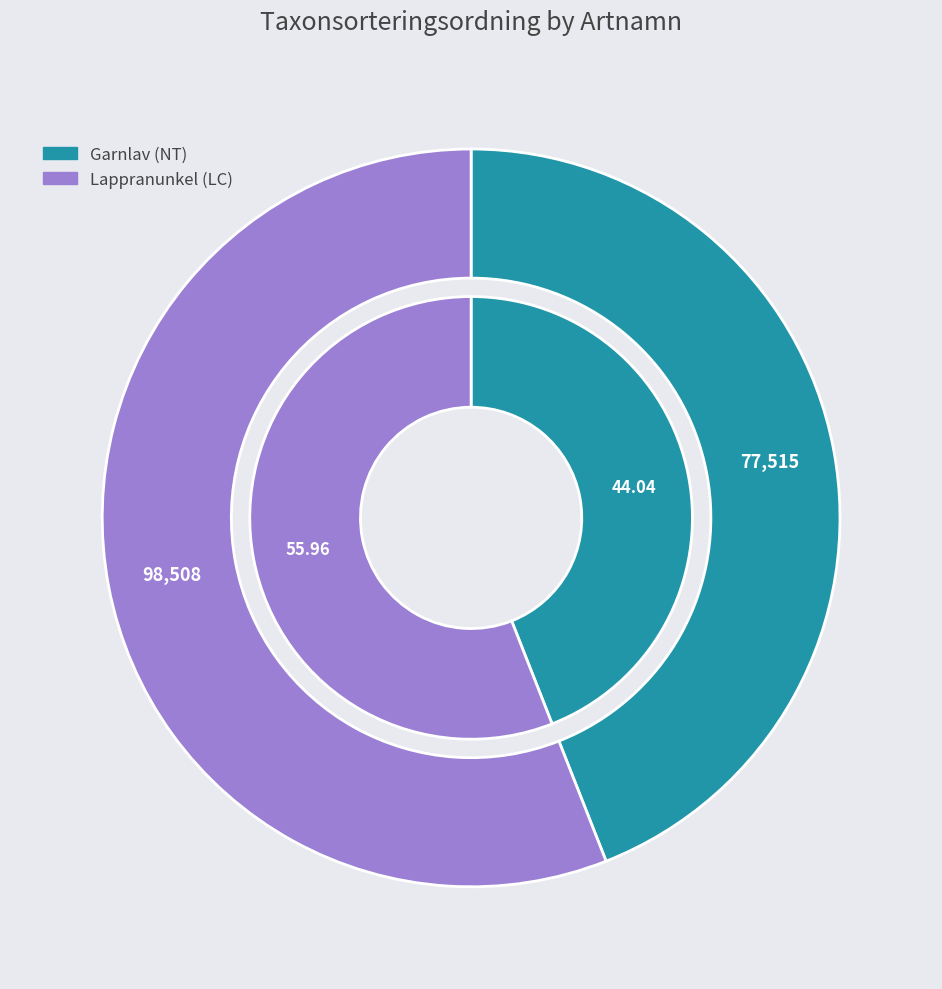

Is there any slice that represents more than half of the pie?

Yes